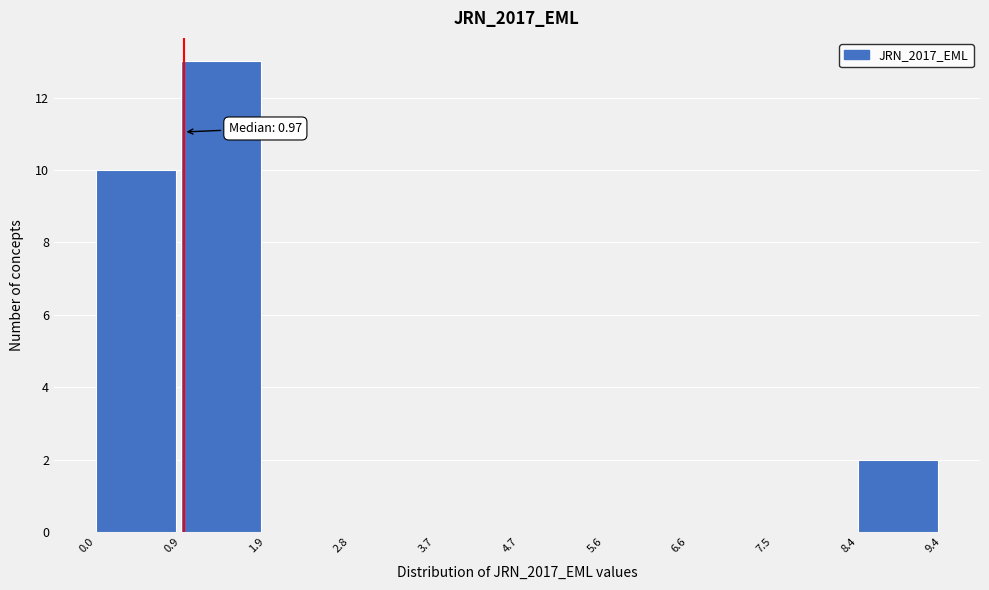

Over which range of the x-axis is the bar tallest?

0.9 to 1.9